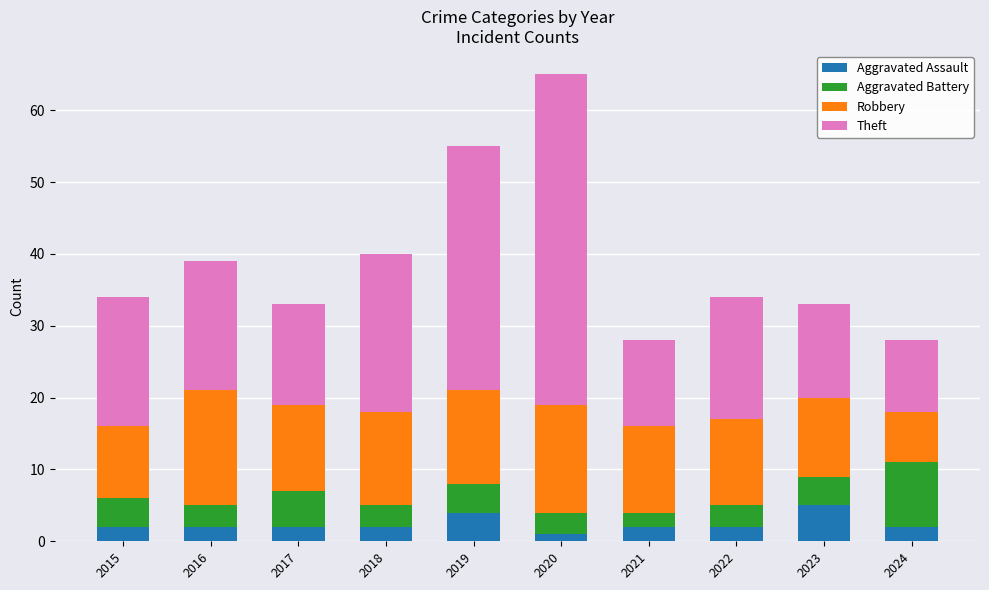

What is the difference between the maximum and minimum values in the Aggravated Assault series?

4